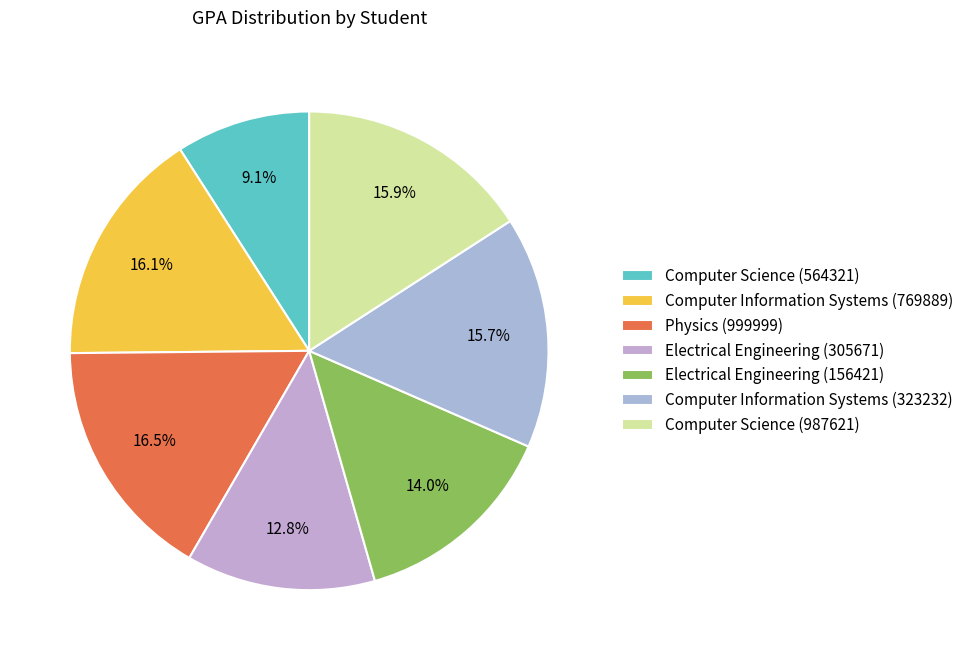

Count the number of slices in the pie.

7